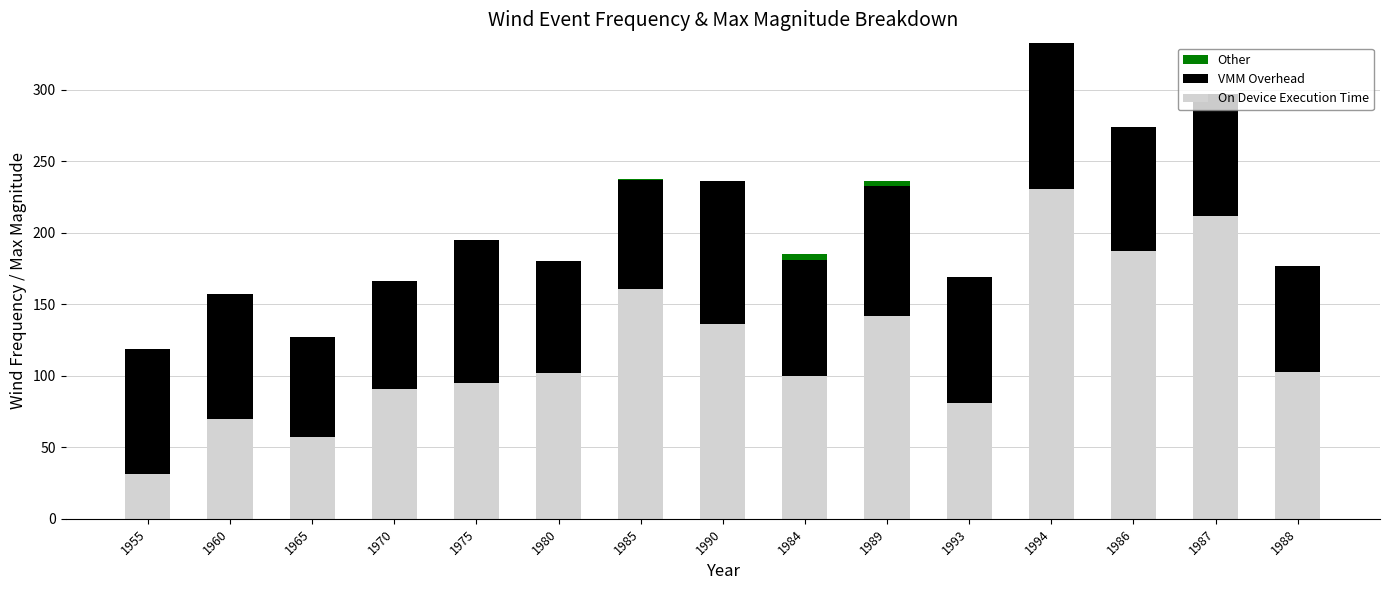

What is the sum of the On Device Execution Time values at 1970 and 1988?

194